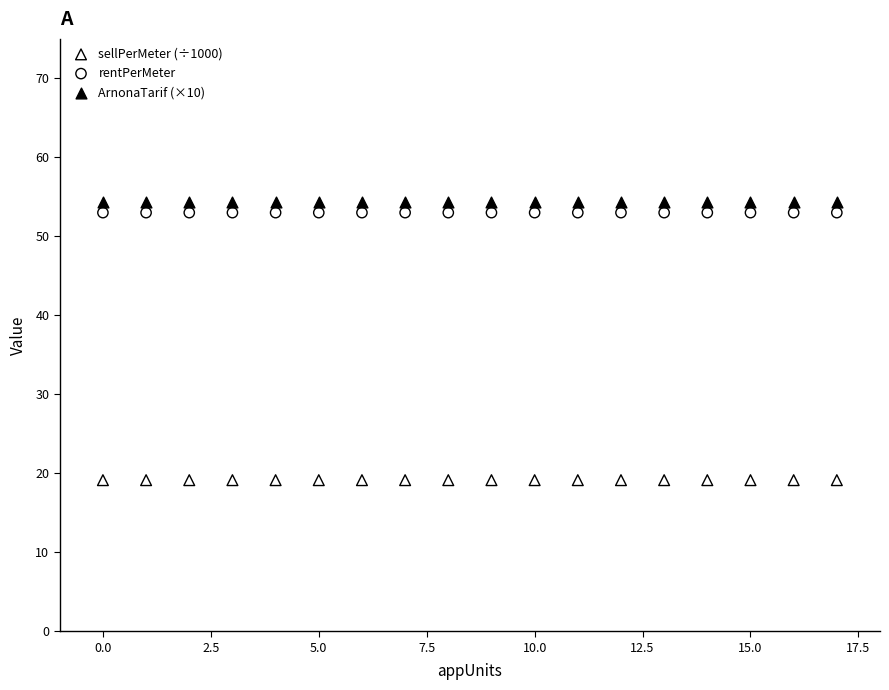

Which series reaches the minimum Y coordinate?

sellPerMeter (÷1000)